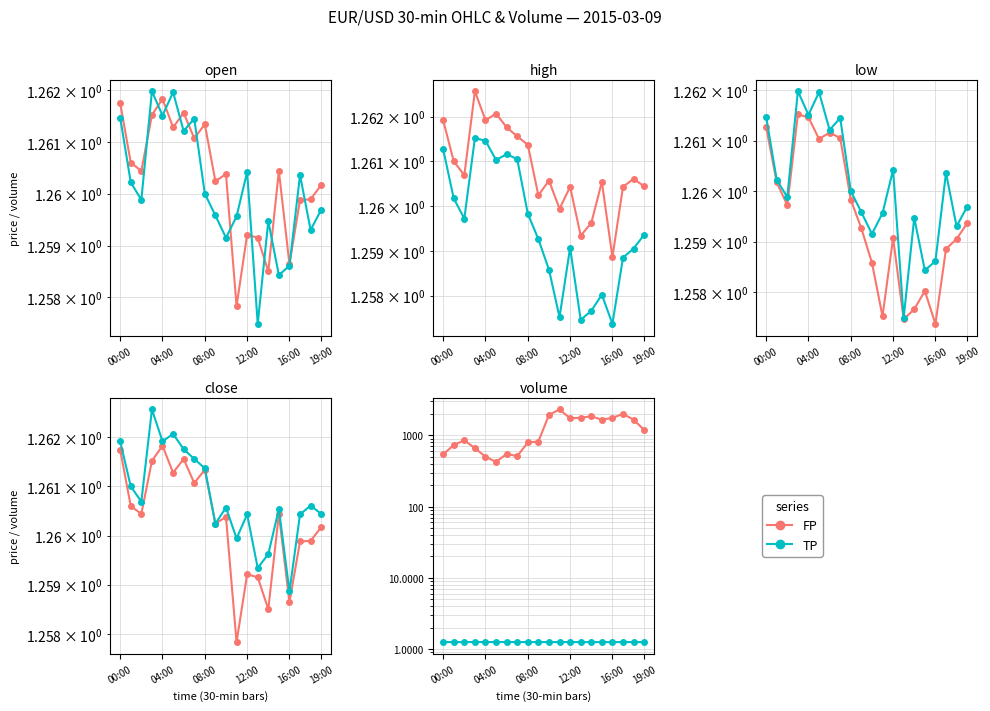

What is the label of the 9th point from the right?

11